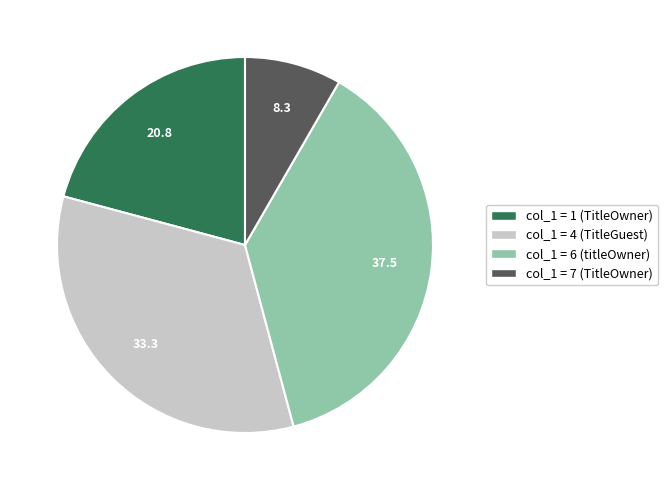

Does any single category account for the majority?

No